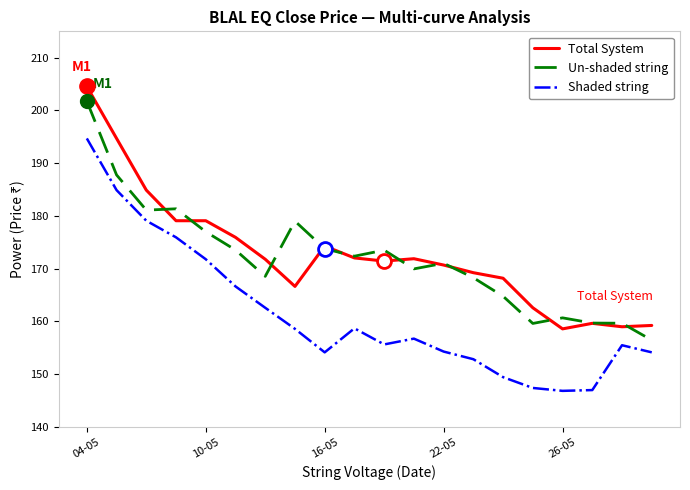

What is the minimum value for Total System?

158.6